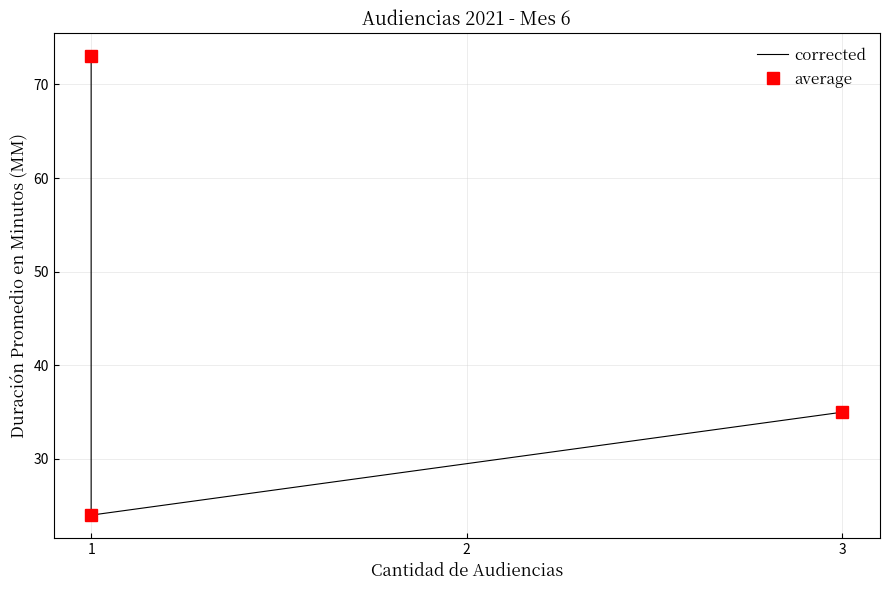

What is the value of the average point at the 2nd from the left?

24